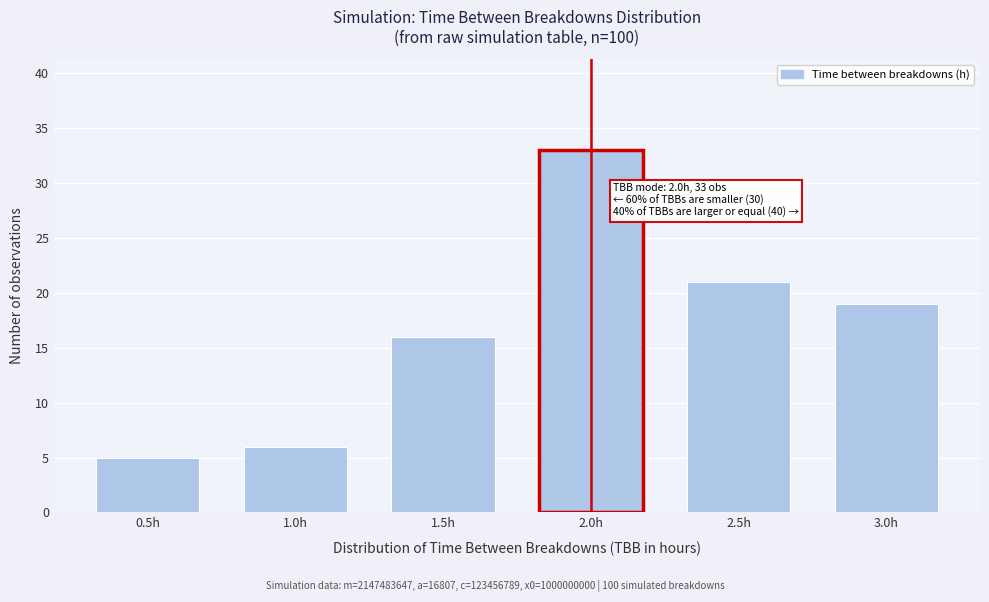

Reading left to right, extract all data points from this chart.

0.5h=5	1.0h=6	1.5h=16	2.0h=33	2.5h=21	3.0h=19